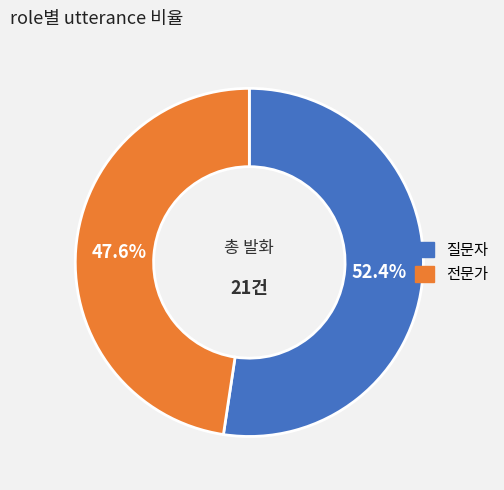

Is there a majority slice in this chart?

Yes